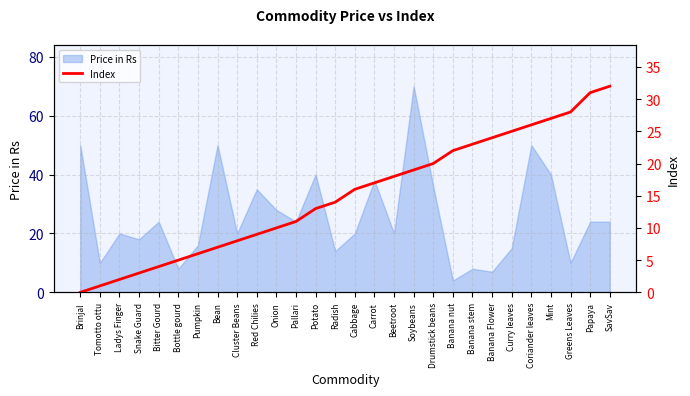

At which category does the chart reach its minimum across all series?

Brinjal